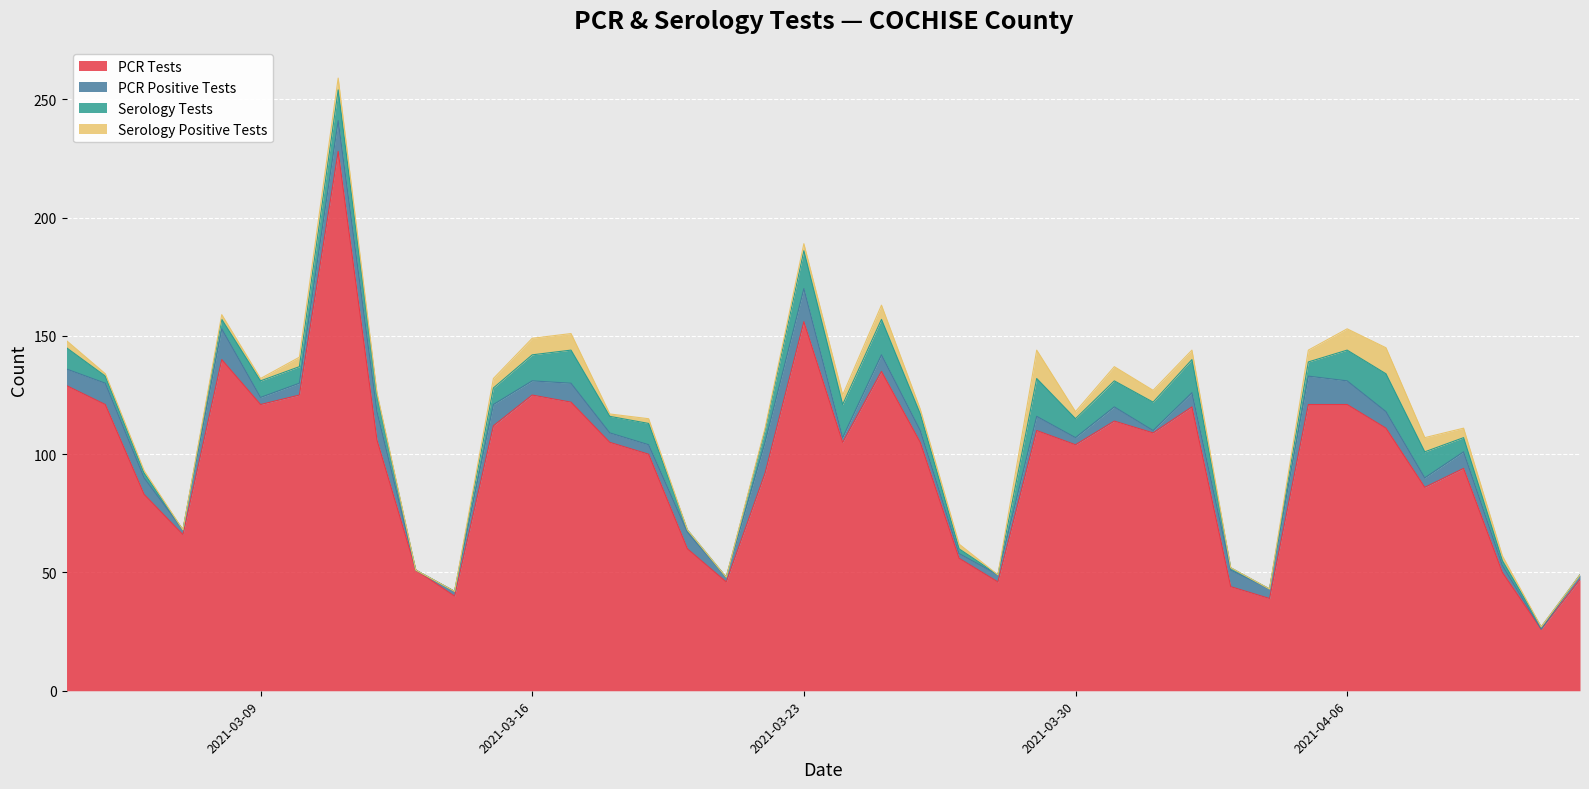

What is the sum of all ser_tests_COCHISE values?

277